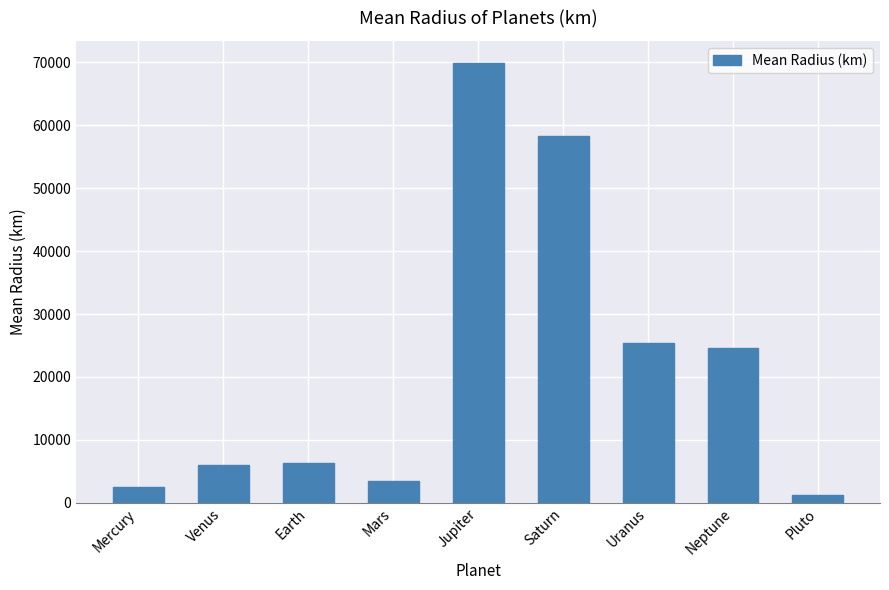

How many bars are there in total?

9